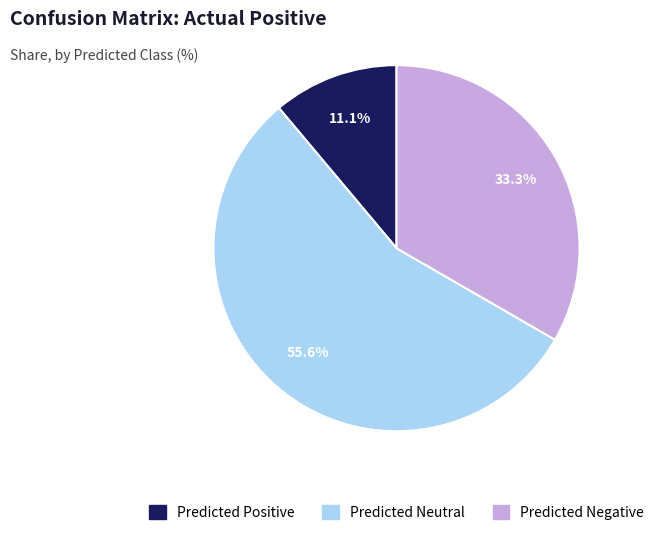

How much of the chart is everything except Predicted Neutral?

44.4%